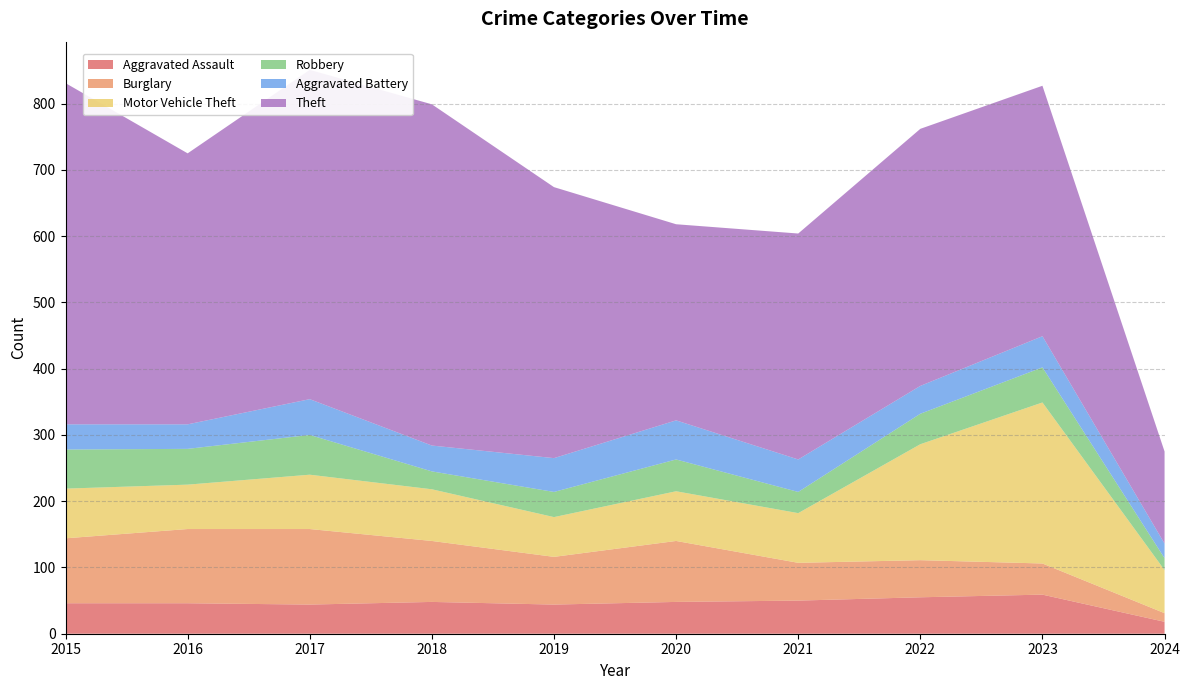

Reading left to right, extract all data points from this chart.

Aggravated Assault: 2015=46	2016=46	2017=44	2018=48	2019=44	2020=48	2021=50	2022=55	2023=59	2024=18
Burglary: 2015=98	2016=112	2017=114	2018=92	2019=72	2020=92	2021=57	2022=56	2023=47	2024=13
Motor Vehicle Theft: 2015=75	2016=67	2017=82	2018=78	2019=60	2020=75	2021=75	2022=175	2023=243	2024=65
Robbery: 2015=59	2016=54	2017=60	2018=27	2019=38	2020=48	2021=32	2022=46	2023=53	2024=18
Aggravated Battery: 2015=38	2016=37	2017=54	2018=39	2019=51	2020=59	2021=49	2022=42	2023=47	2024=22
Theft: 2015=515	2016=409	2017=497	2018=515	2019=409	2020=296	2021=341	2022=388	2023=378	2024=139